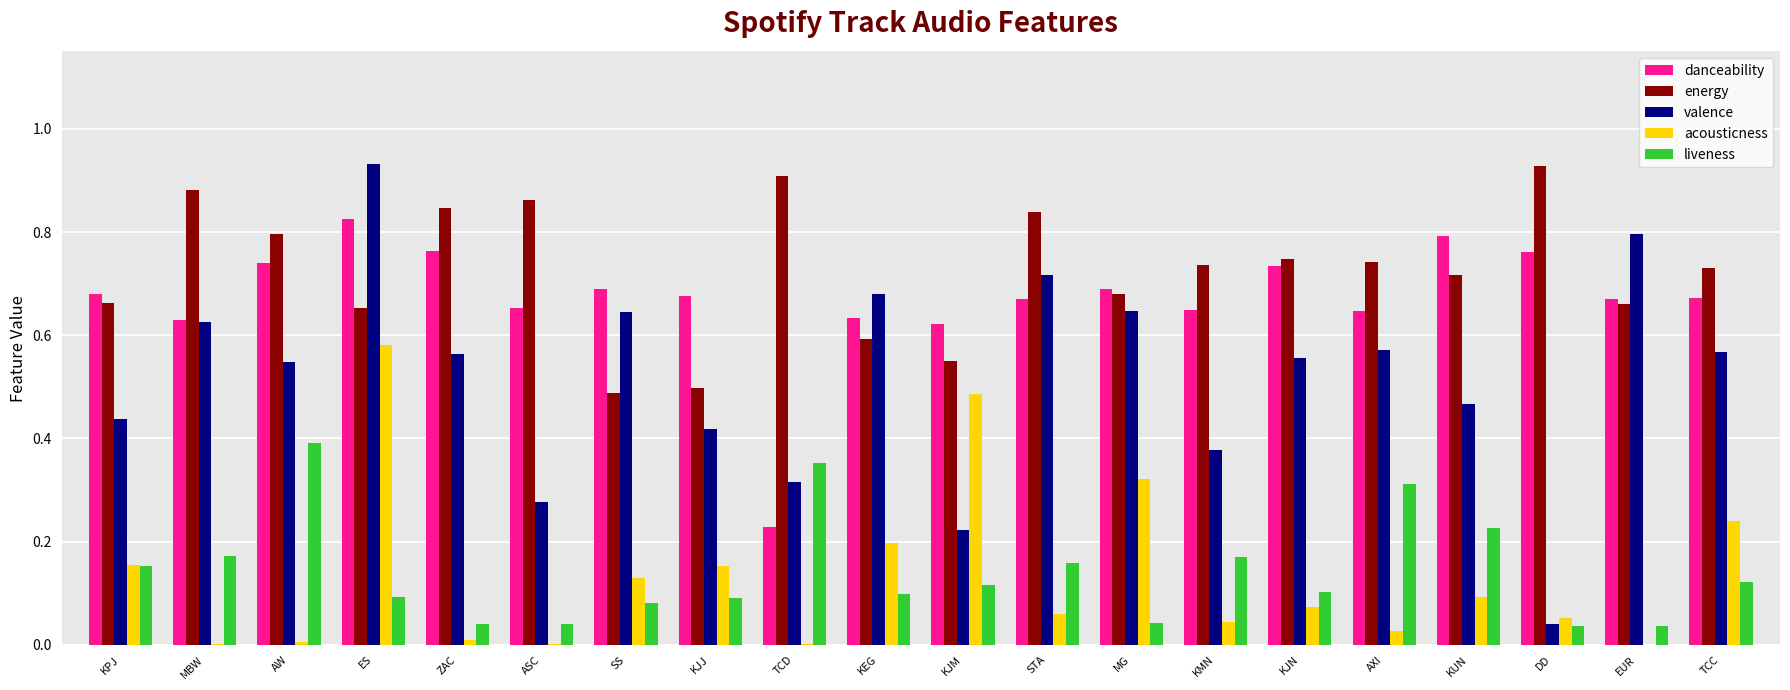

Between AW and ASC, which series saw the biggest shift?

liveness